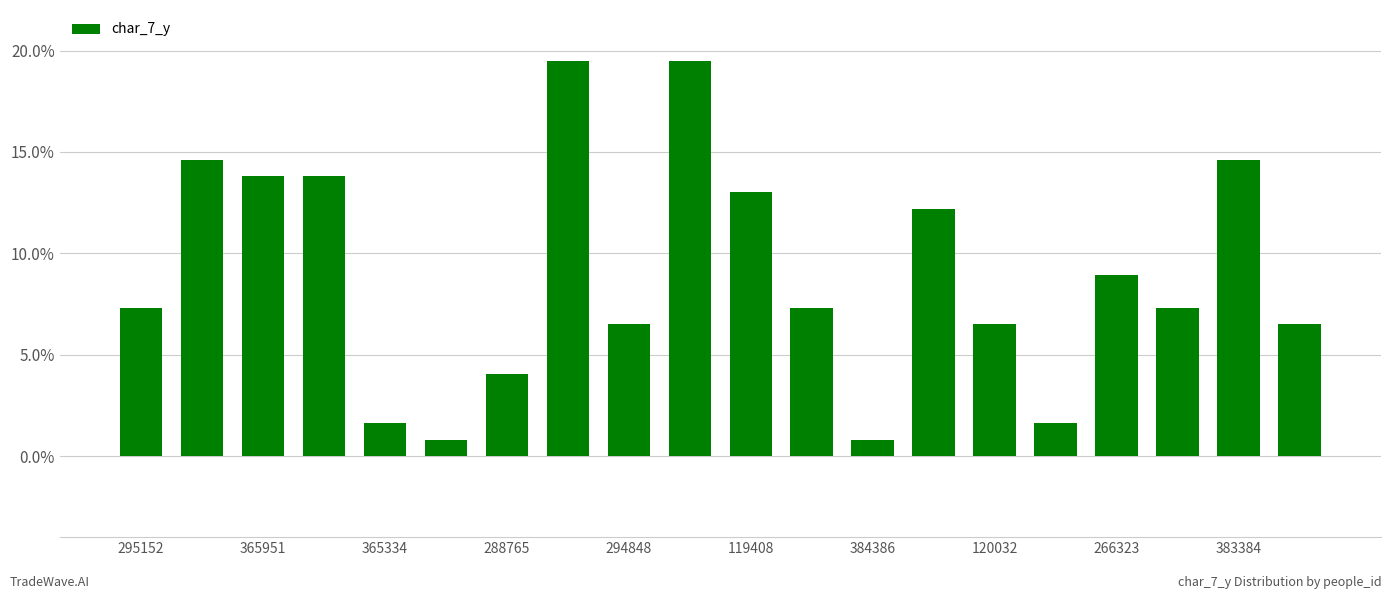

What is the difference between the second highest and minimum values?

18.7